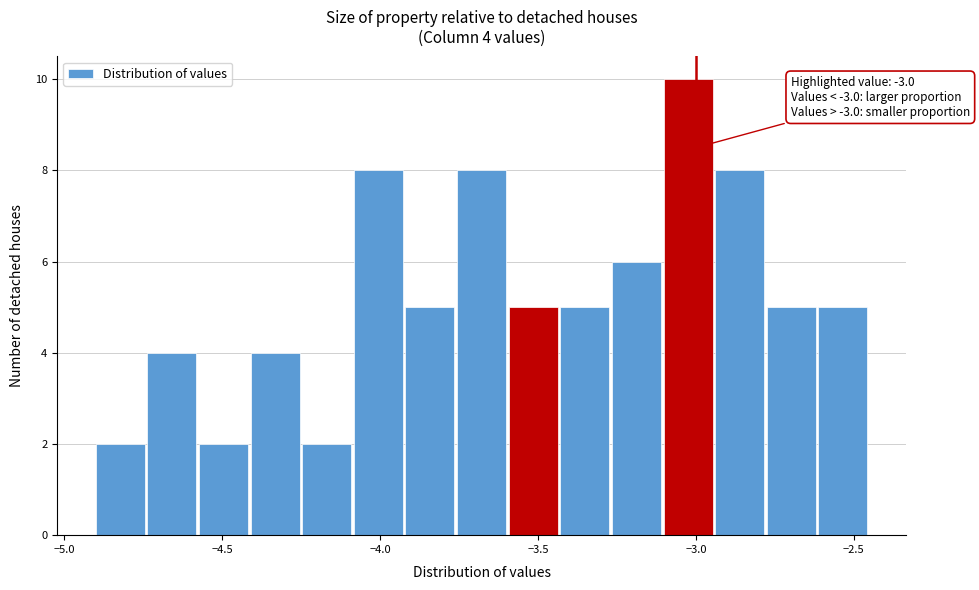

Read against the x-axis, roughly where is the centre of the tallest bar?

-3.00